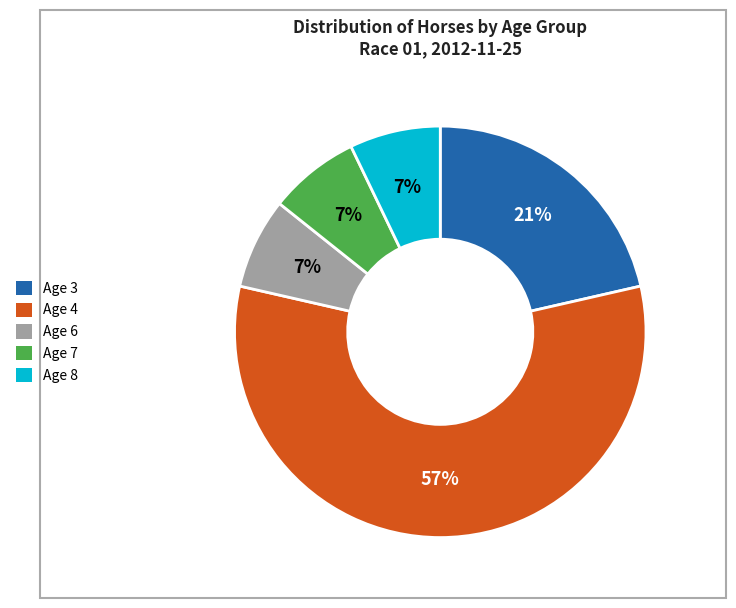

What percentage is the Age 7 slice, to the nearest percent?

7%